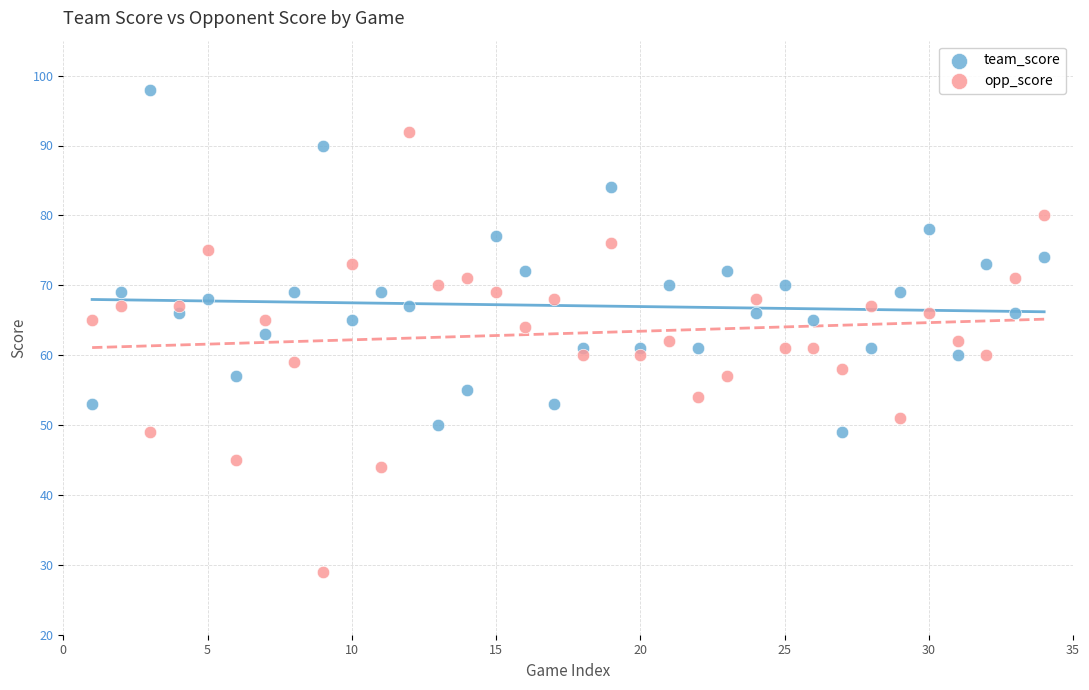

Which series contains the lowest Y value?

opp_score